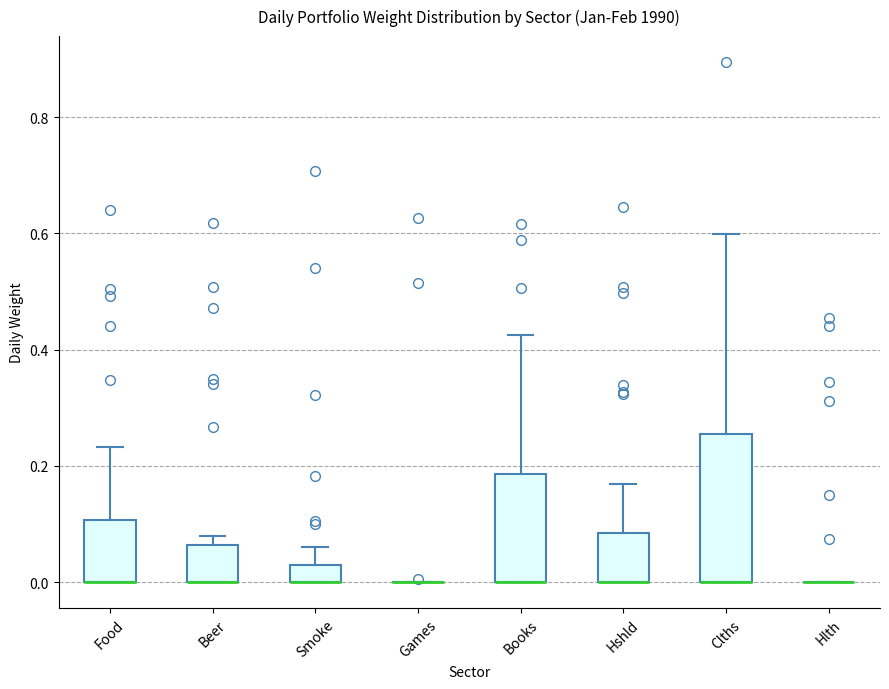

Which box is the tallest, from its lower edge to its upper edge?

Clths